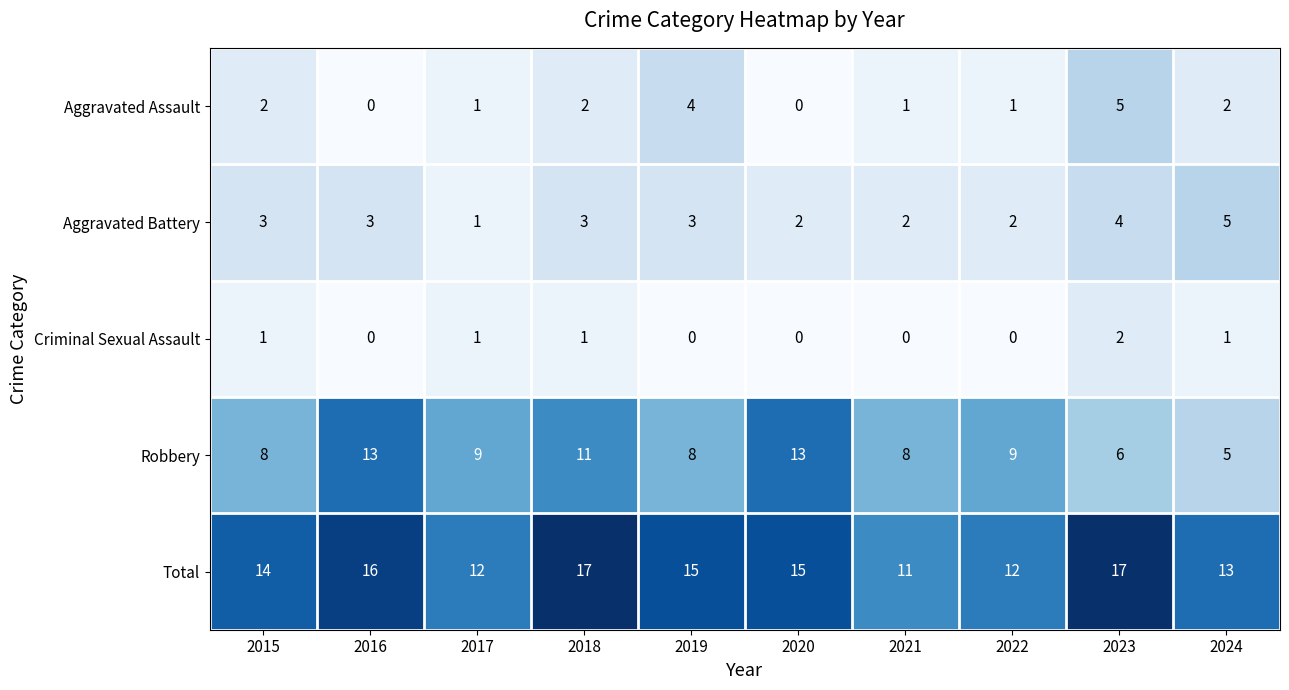

How many distinct data groups are displayed?

5